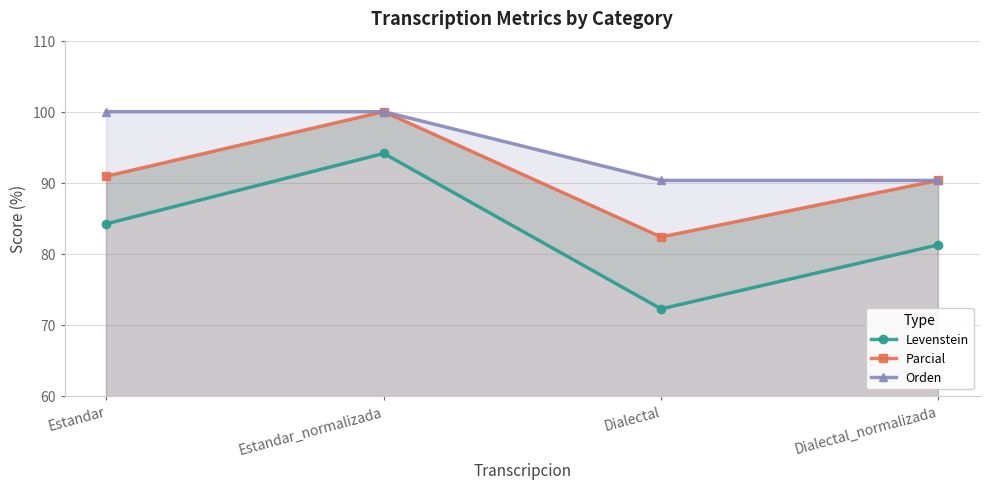

What is the maximum value shown in the chart?

100.0